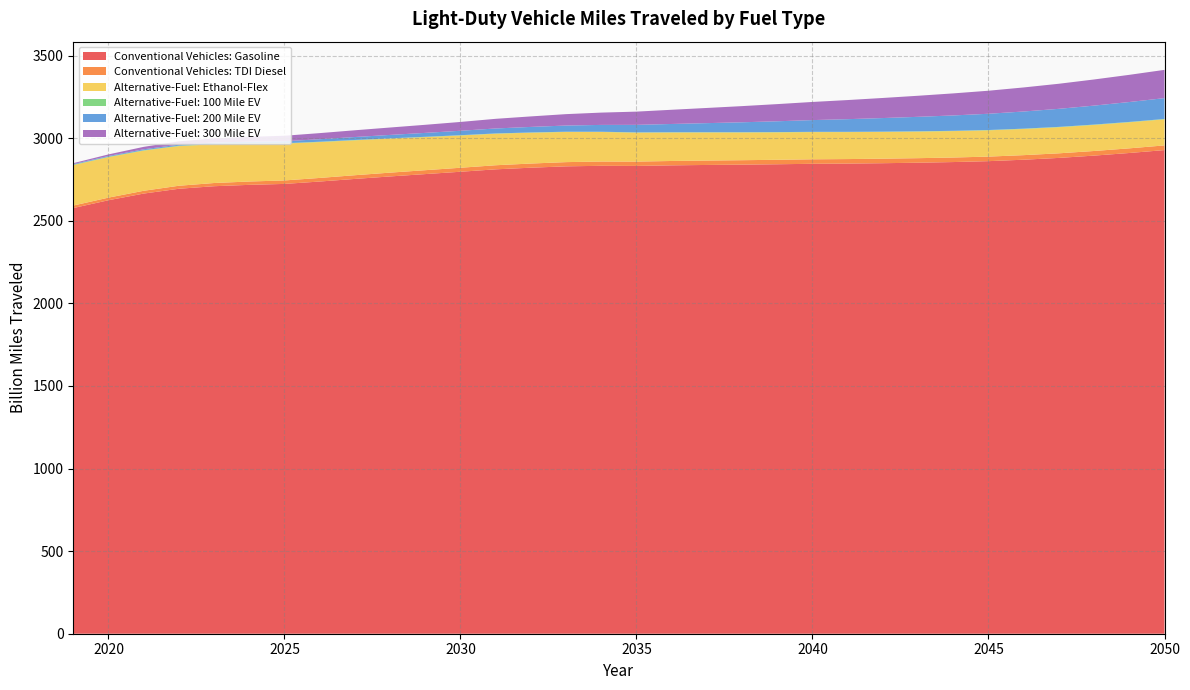

Reading left to right, what are all the values shown in this chart?

Conventional Vehicles: Gasoline: 2576.9	2624.1	2664.5	2693.6	2709.0	2717.3	2722.9	2737.4	2753.2	2768.2	2782.4	2796.6	2811.2	2821.1	2829.3	2832.6	2831.9	2835.3	2837.7	2839.7	2842.0	2844.7	2846.0	2848.3	2851.3	2855.3	2860.7	2869.5	2880.4	2894.3	2910.2	2927.8
Conventional Vehicles: TDI Diesel: 15.1	15.8	16.9	18.2	19.4	20.2	21.0	21.7	22.4	23.1	23.6	24.2	24.7	25.1	25.5	25.9	26.1	26.4	26.6	26.8	27.0	27.2	27.3	27.4	27.4	27.5	27.5	27.6	27.8	27.9	28.1	28.3
Alternative-Fuel: Ethanol-Flex: 244.8	245.1	243.2	239.9	235.1	229.3	223.0	217.1	211.3	205.7	200.3	195.4	190.9	186.6	182.6	178.9	175.4	172.5	170.1	168.0	166.2	164.7	163.3	162.0	160.9	159.9	159.1	158.5	158.0	157.8	157.8	157.9
Alternative-Fuel: 100 Mile EV: 2.4	2.4	2.4	2.4	2.3	2.2	2.1	2.0	1.9	1.8	1.8	1.7	1.6	1.5	1.5	1.4	1.4	1.4	1.4	1.5	1.5	1.5	1.6	1.7	1.7	1.8	1.8	1.9	2.0	2.0	2.1	2.1
Alternative-Fuel: 200 Mile EV: 3.7	4.5	5.5	6.5	7.8	9.6	12.3	15.1	18.0	20.8	23.7	26.8	30.1	33.7	37.4	41.4	45.6	50.2	55.0	60.2	65.5	71.1	76.7	82.2	87.7	93.0	98.4	103.9	109.3	114.9	120.5	126.1
Alternative-Fuel: 300 Mile EV: 5.6	9.5	14.8	20.0	24.8	29.2	33.2	37.0	40.9	44.8	48.9	53.4	58.4	63.6	69.0	74.5	80.1	86.0	91.9	97.9	103.8	109.8	115.7	121.6	127.5	133.5	139.4	145.6	151.8	158.2	164.6	171.1